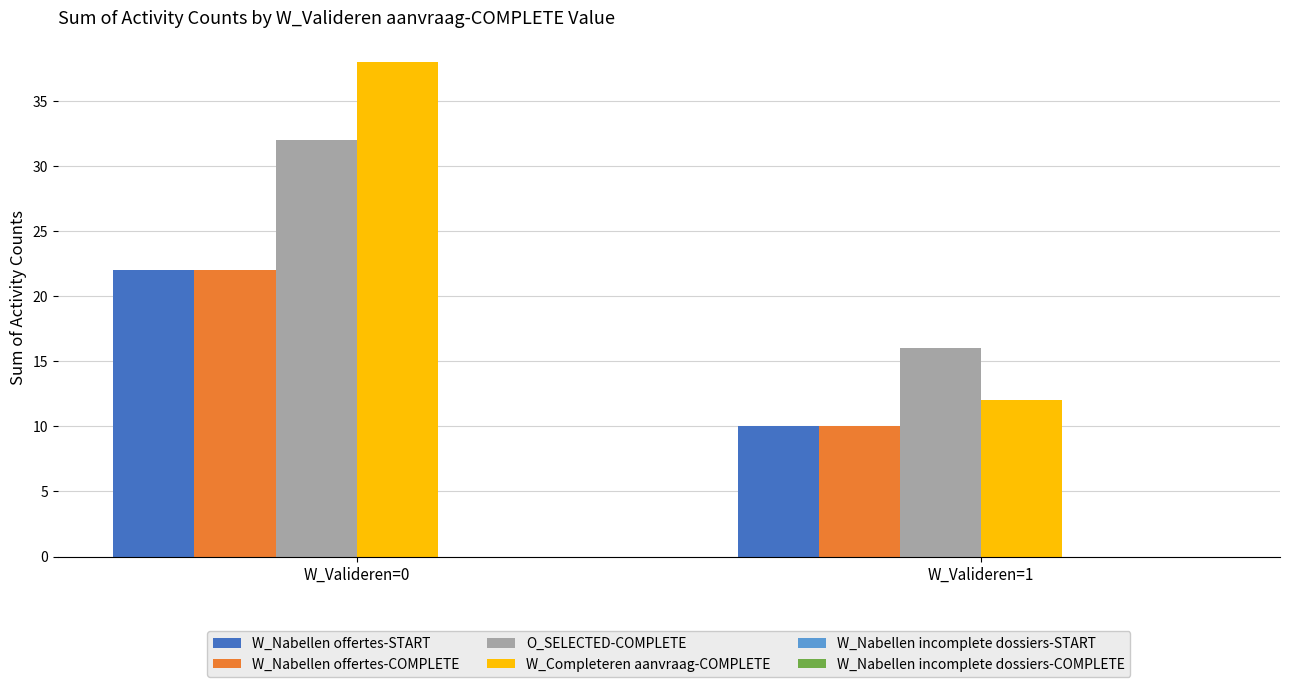

The value of W_Completeren aanvraag-COMPLETE at W_Valideren=0 is 38. True or false?

True